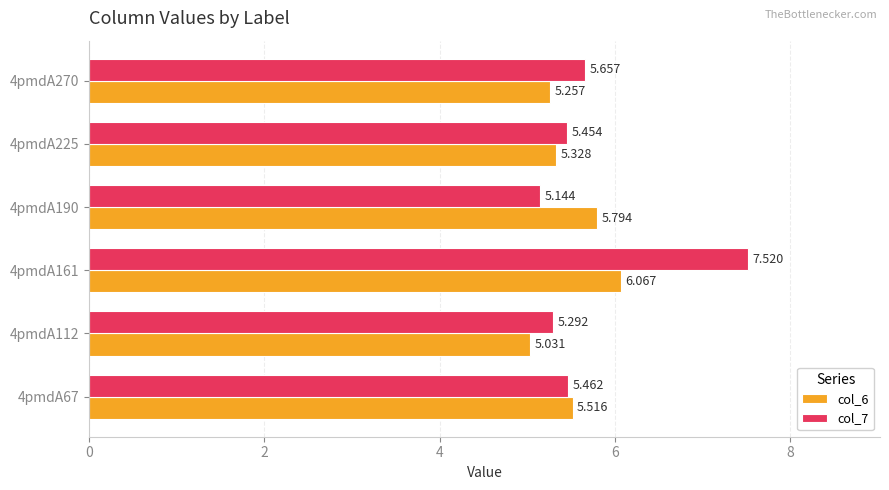

Is the value of col_7 at 4pmdA161 greater than the value of col_6 at 4pmdA161?

Yes